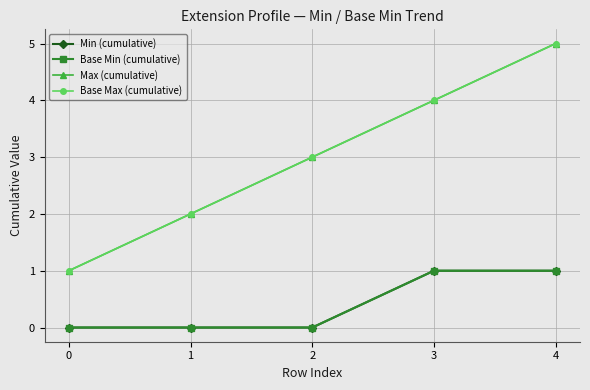

Which series changed the most between 0 and 1?

Max (cumulative)